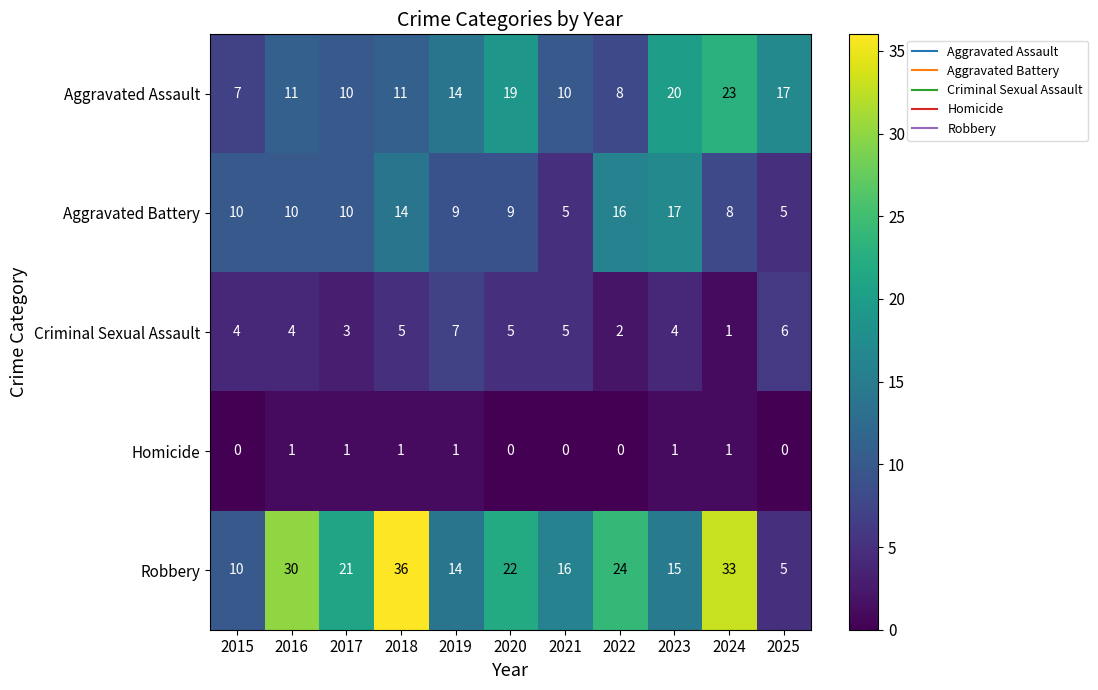

Rank the series at 2018 from lowest to highest value.

Homicide, Criminal Sexual Assault, Aggravated Assault, Aggravated Battery, Robbery